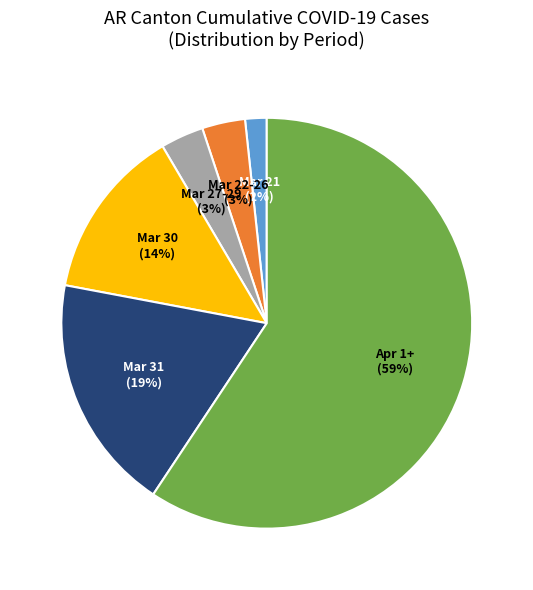

Does any single category account for the majority?

Yes